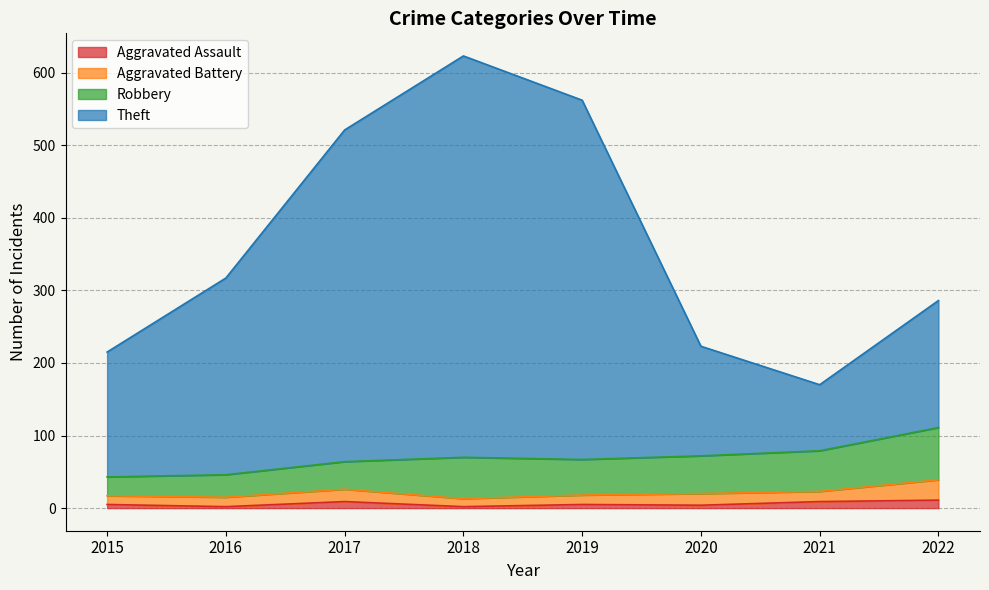

What is the sum of all Aggravated Assault values?

47